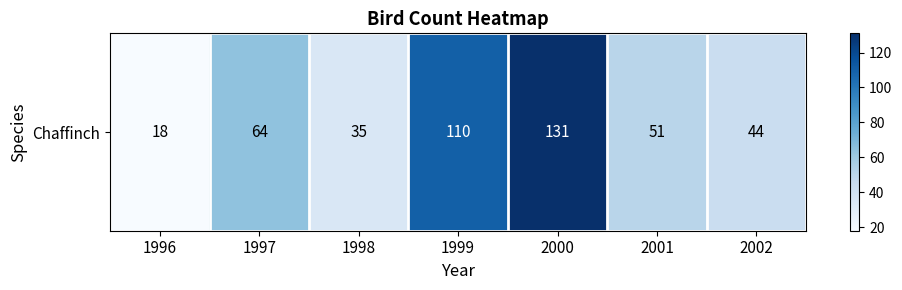

Reading right to left, extract all data points from this chart.

44	51	131	110	35	64	18